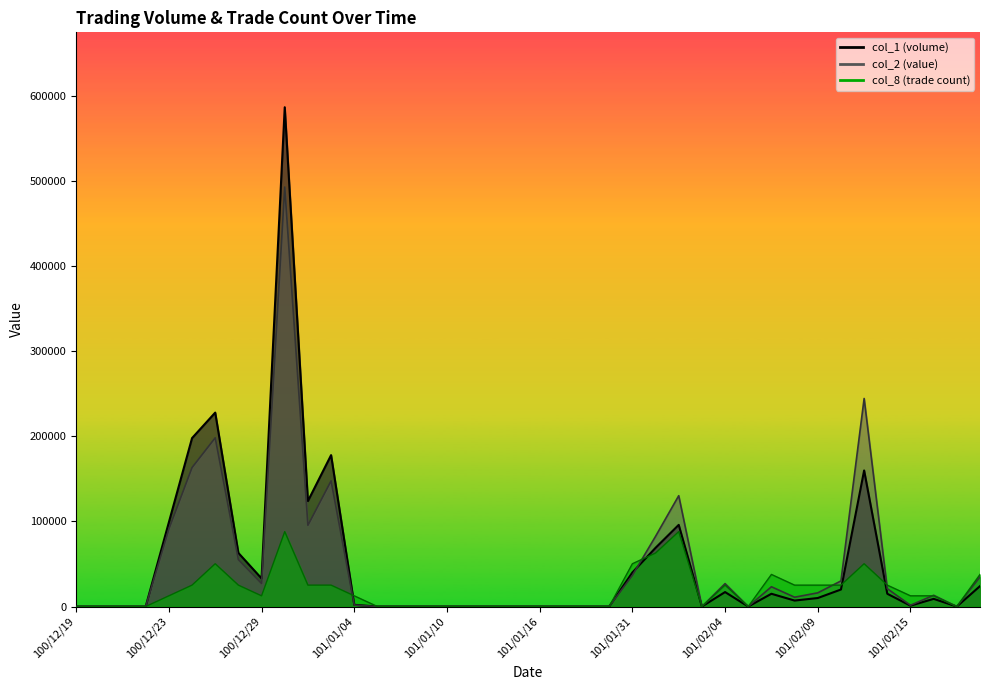

How many intersections are there between col_8 and col_1?

4